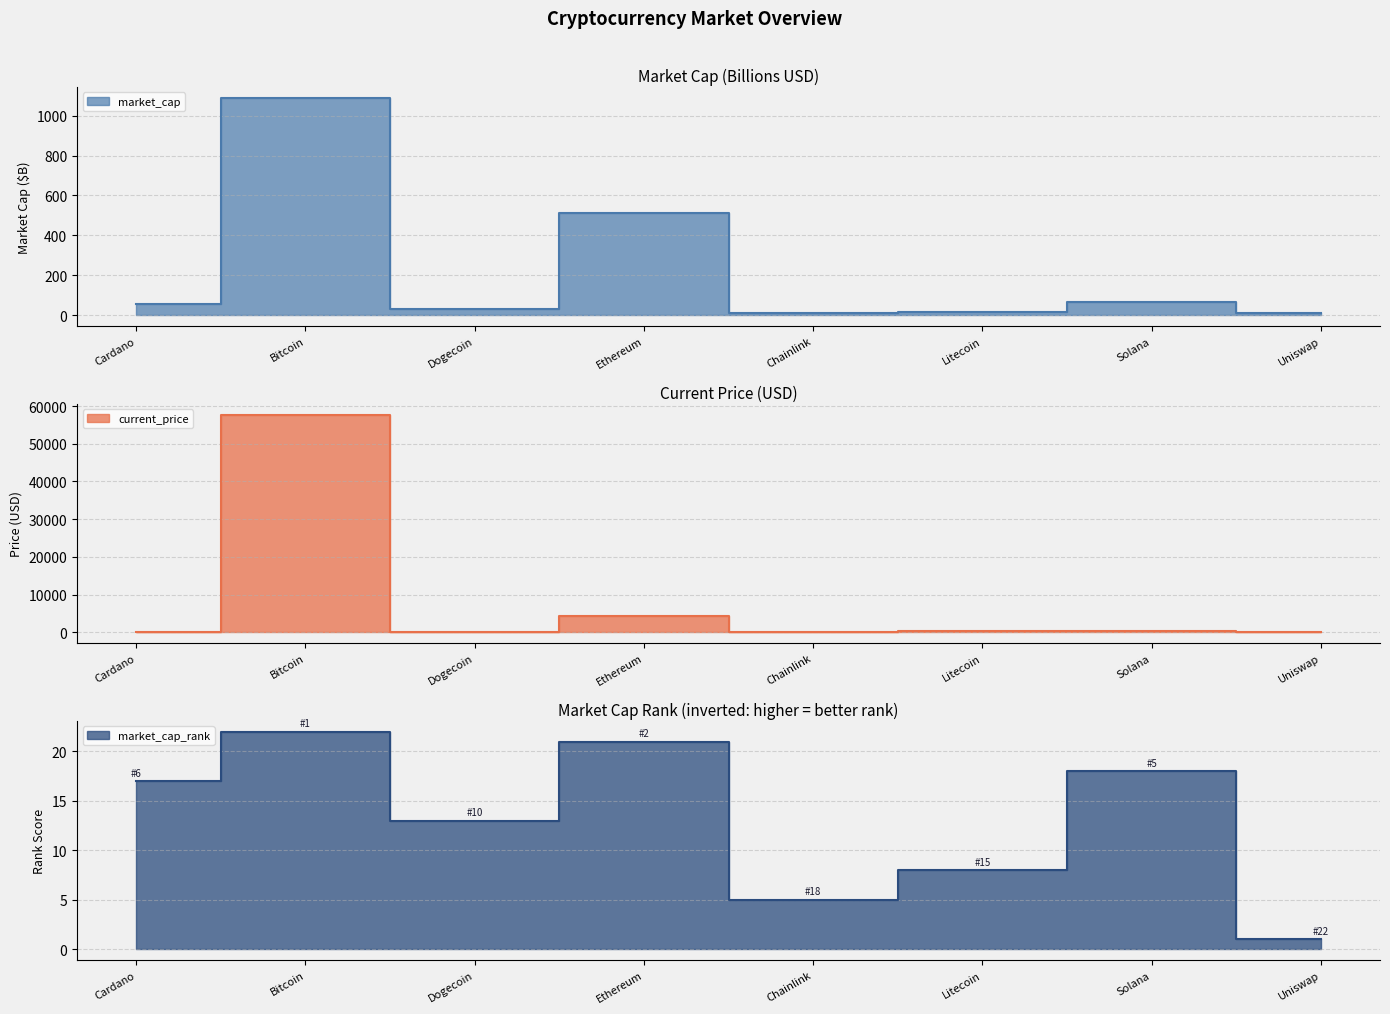

Reading left to right, transcribe all the data shown in this chart.

current_price: 1.7	57739.0	0.2	4321.4	26.4	219.6	210.9	21.1
market_cap_rank: 17.0	22.0	13.0	21.0	5.0	8.0	18.0	1.0
market_cap: 54.2	1090.0	29.1	512.0	12.3	15.2	64.1	9.5